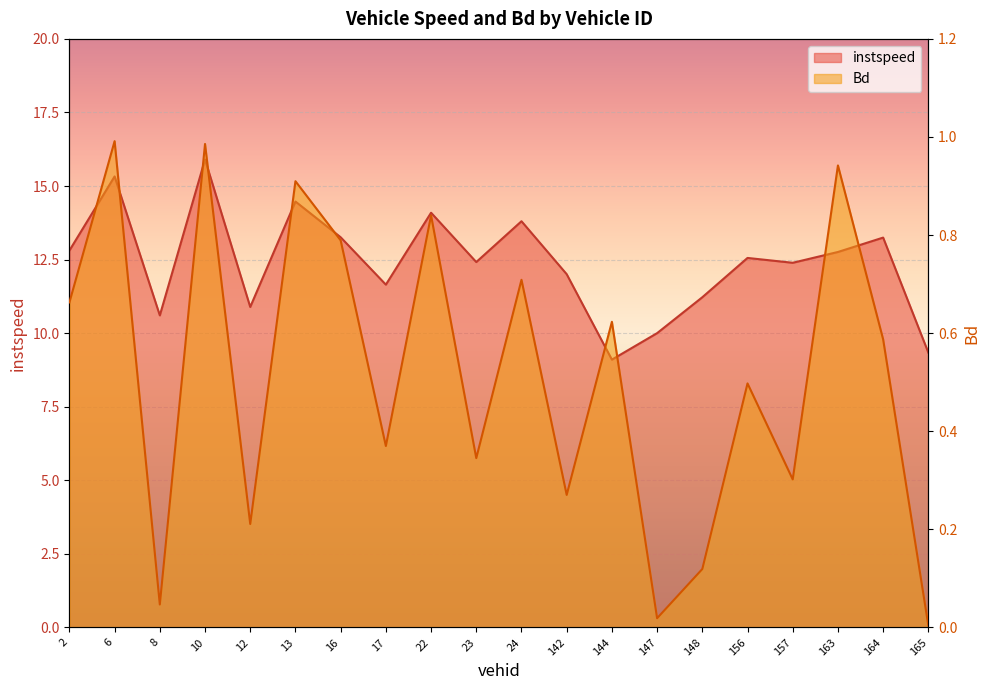

What are all the series names shown in the legend?

instspeed, Bd